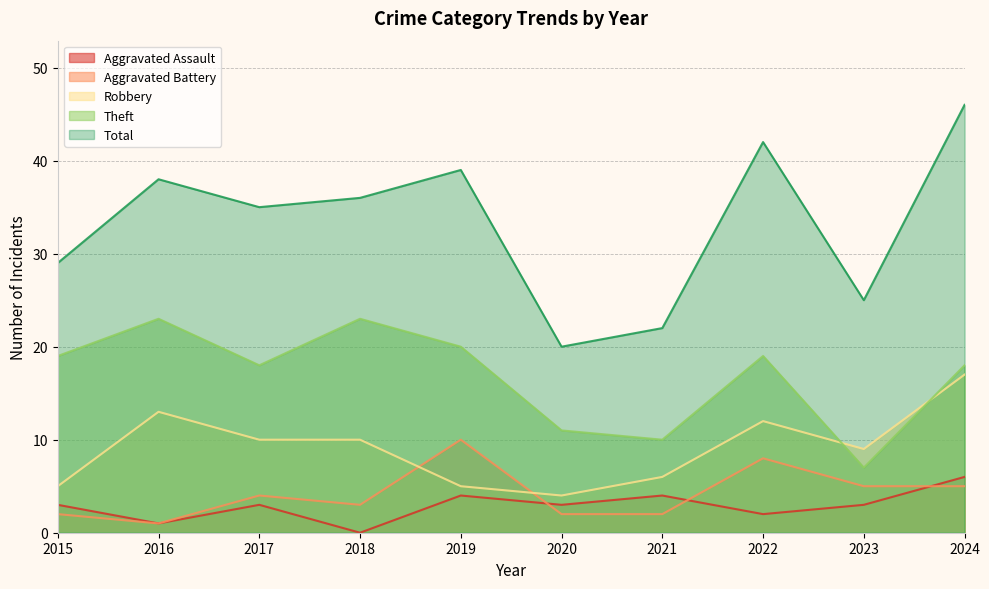

Reading left to right, extract all data points from this chart.

Aggravated Assault: 3	1	3	0	4	3	4	2	3	6
Aggravated Battery: 2	1	4	3	10	2	2	8	5	5
Robbery: 5	13	10	10	5	4	6	12	9	17
Theft: 19	23	18	23	20	11	10	19	7	18
Total: 29	38	35	36	39	20	22	42	25	46